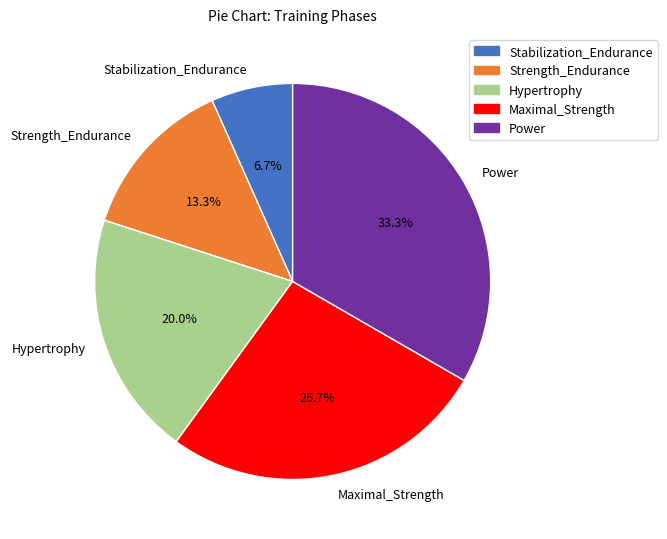

Rank the categories by value from highest to lowest.

Power, Maximal_Strength, Hypertrophy, Strength_Endurance, Stabilization_Endurance